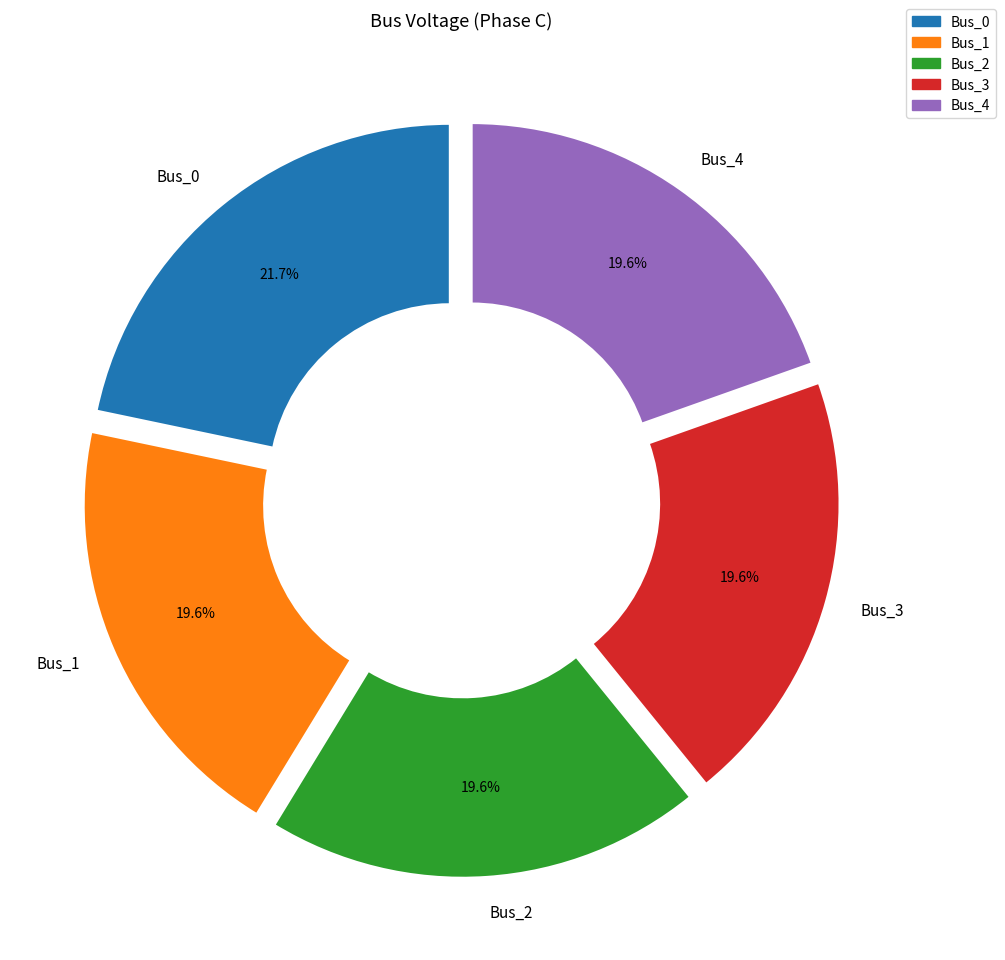

To the nearest percent, what is the average slice percentage?

20%